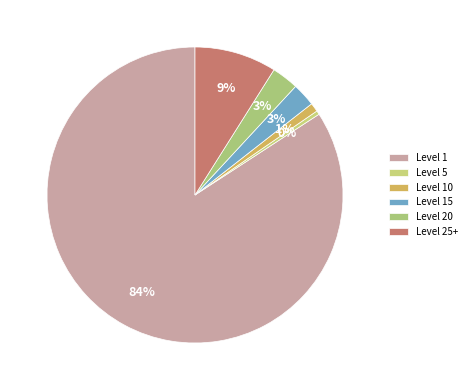

How many slices are in this pie chart?

6